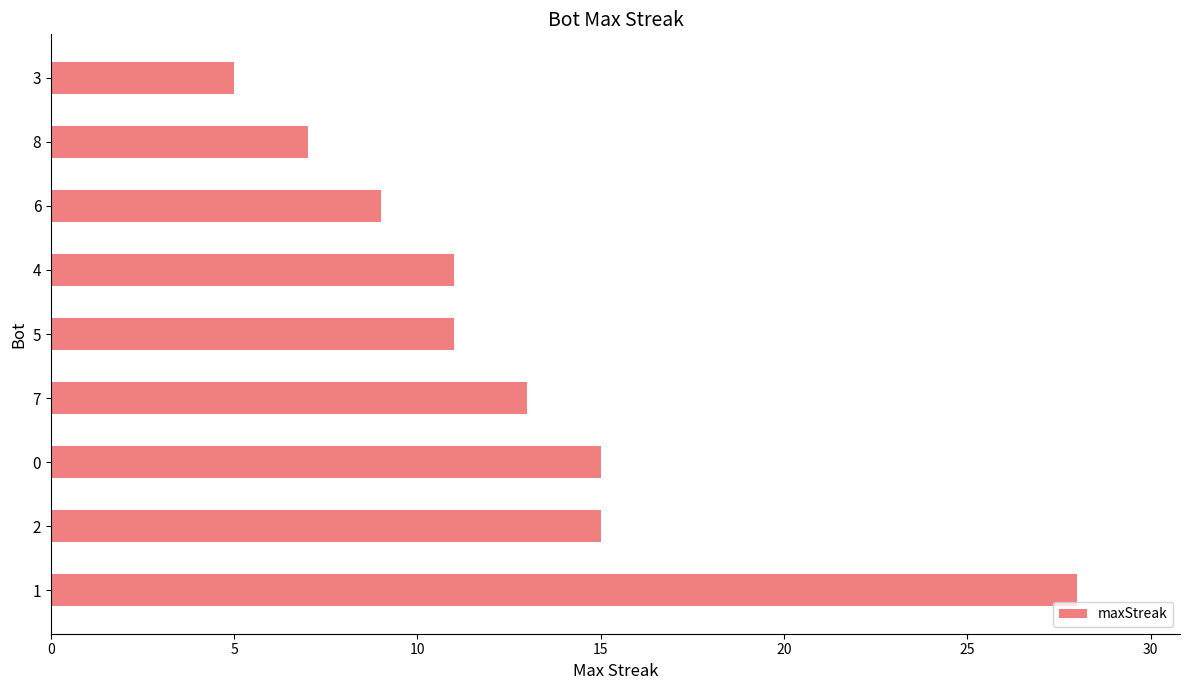

Which category has the lowest value across all series?

3